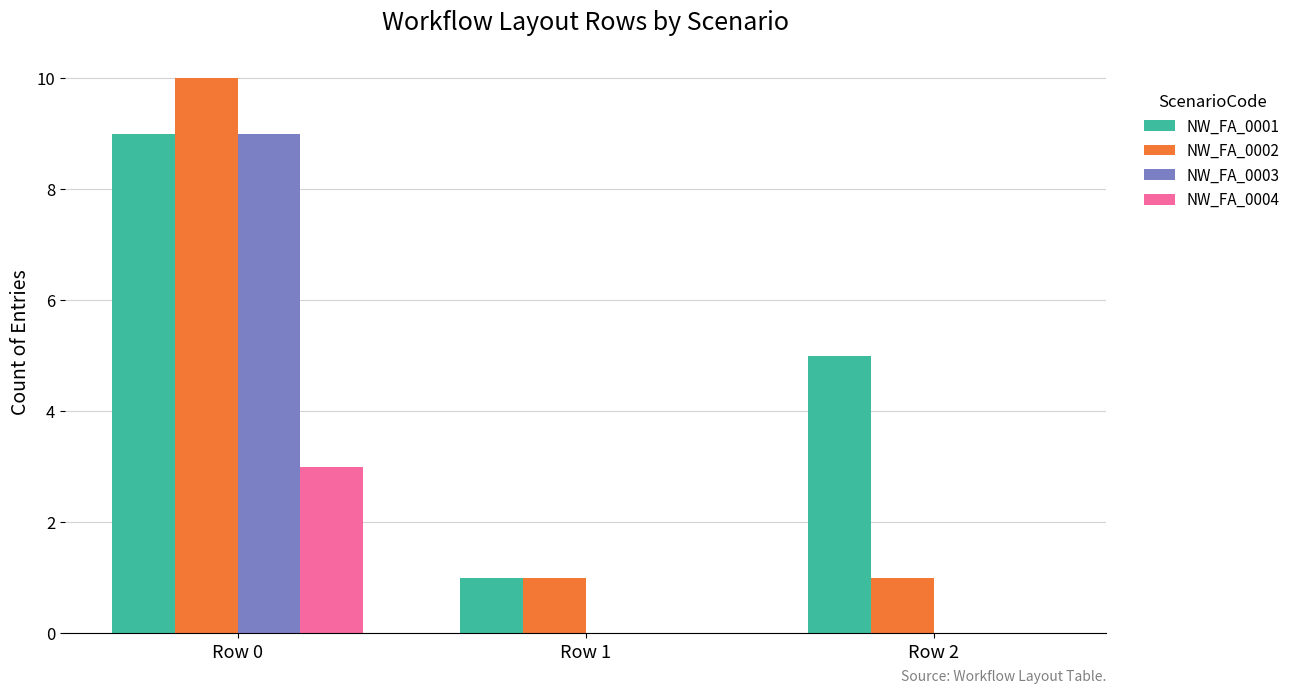

Count the number of data series in this chart.

4